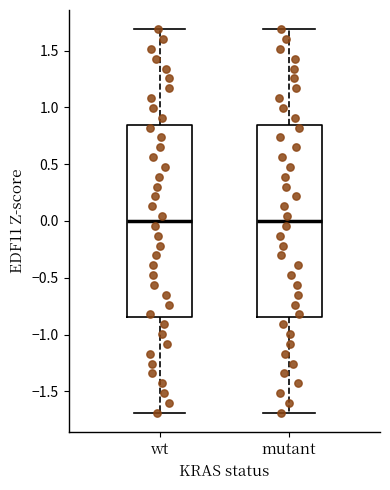

Reading left to right, read every box against the y-axis: the position of its median line, the range the box covers, and the ends of its whiskers. The values are not printed on the chart, so give them approximately, as read against the axis.

wt: median 0.00, box -0.85 to 0.85, whiskers -1.70 to 1.70
mutant: median 0.00, box -0.85 to 0.85, whiskers -1.70 to 1.70